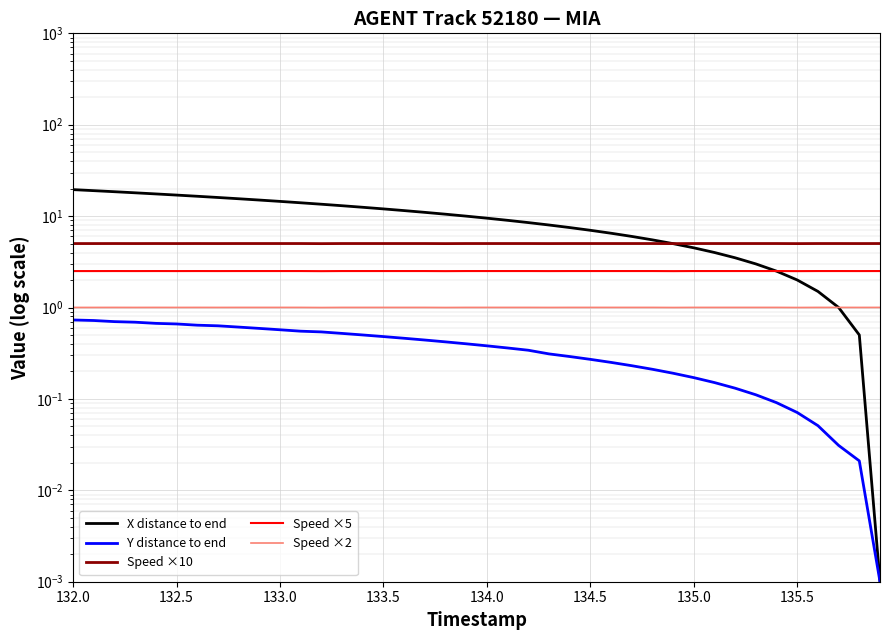

What is the value of the Y distance to end point at the 17th from the left?

0.5